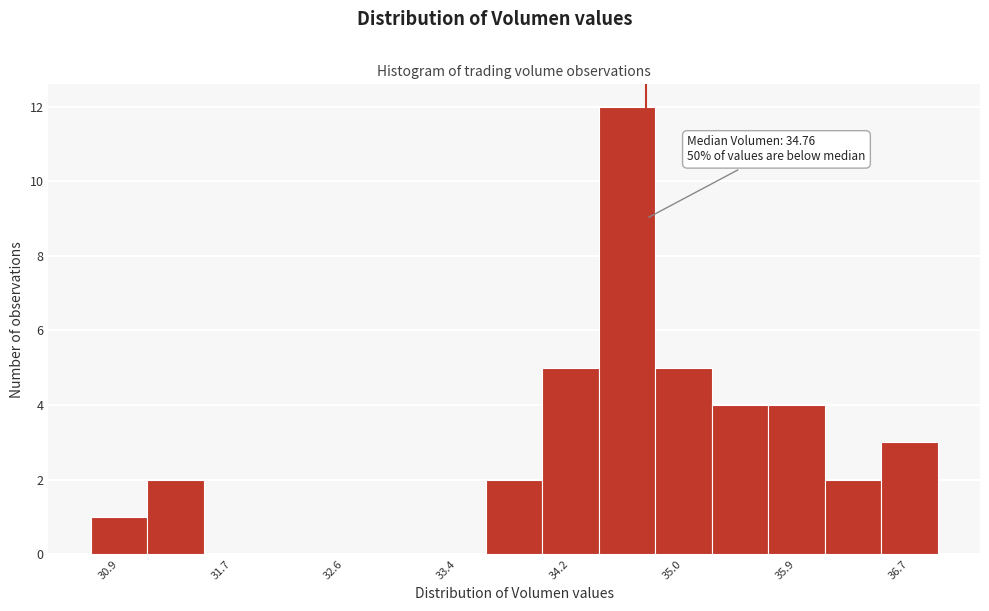

Which range on the x-axis has the tallest bar?

34.4 to 34.8